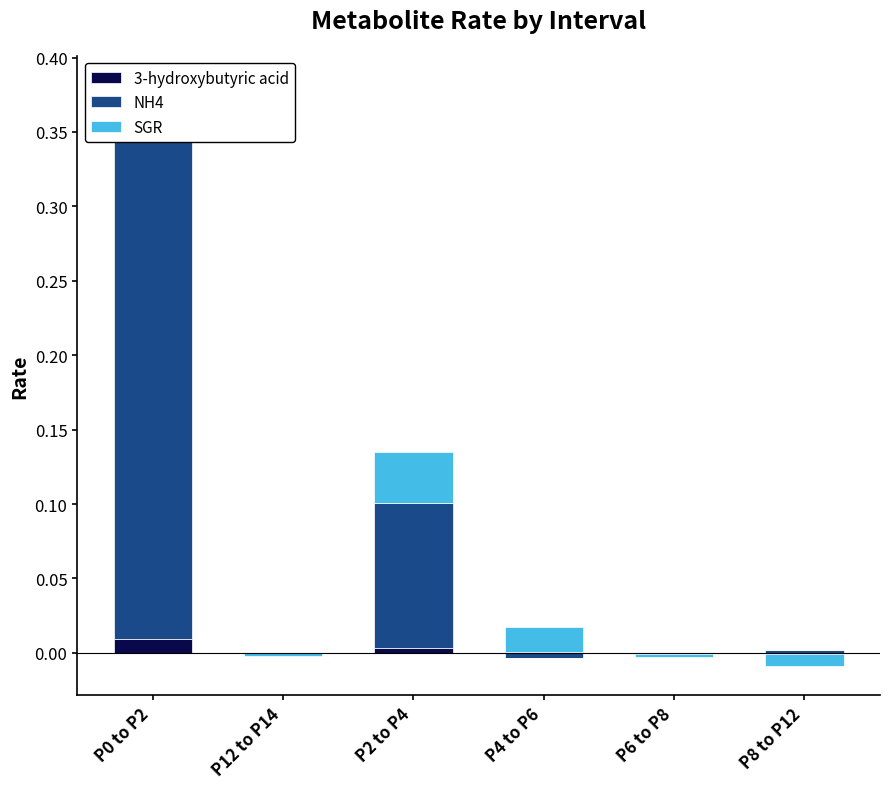

Reading right to left, transcribe all the data shown in this chart.

3-hydroxybutyric acid: P8 to P12=0.0	P6 to P8=0.0	P4 to P6=0.0	P2 to P4=0.0	P12 to P14=0.0	P0 to P2=0.0
NH4: P8 to P12=0.0	P6 to P8=0.0	P4 to P6=0.0	P2 to P4=0.1	P12 to P14=0.0	P0 to P2=0.3
SGR: P8 to P12=0.0	P6 to P8=0.0	P4 to P6=0.0	P2 to P4=0.0	P12 to P14=0.0	P0 to P2=0.0